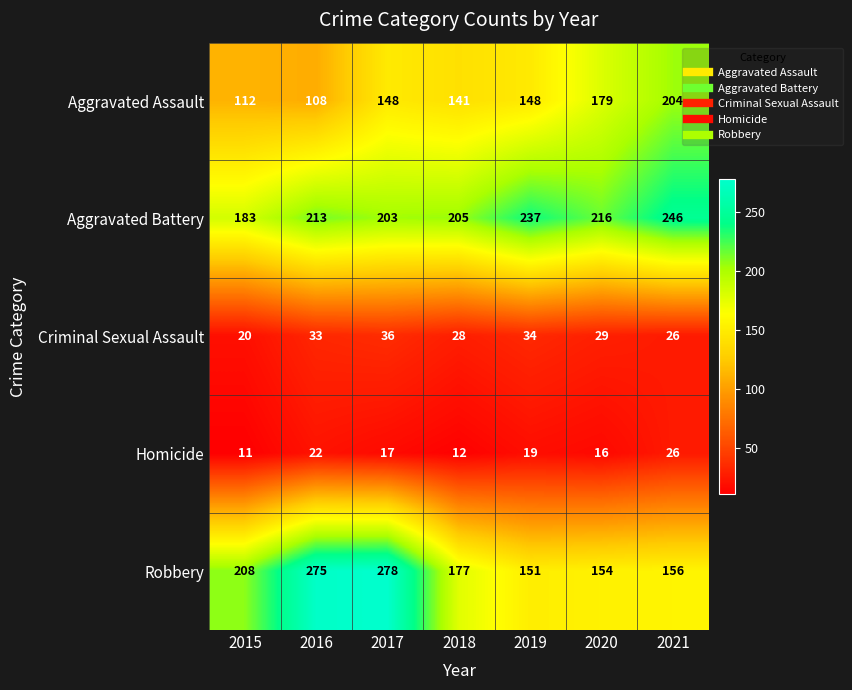

What is the difference between the second highest and second lowest values in the Aggravated Battery series?

34